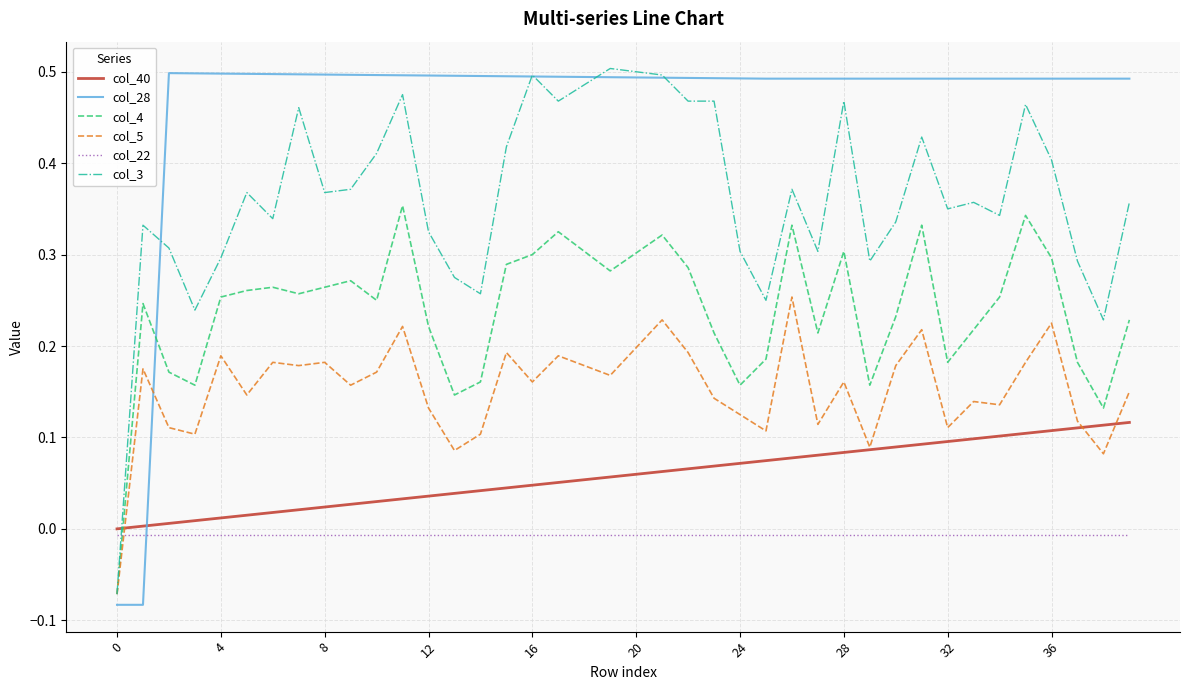

True or false: col_4 and col_28 cross at least once.

True